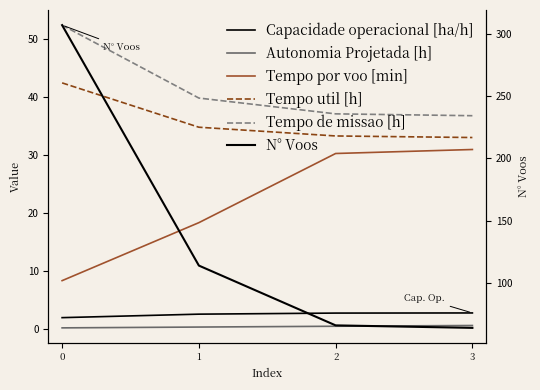

What is the difference between the maximum and minimum values in the Tempo de missao [h] series?

15.7